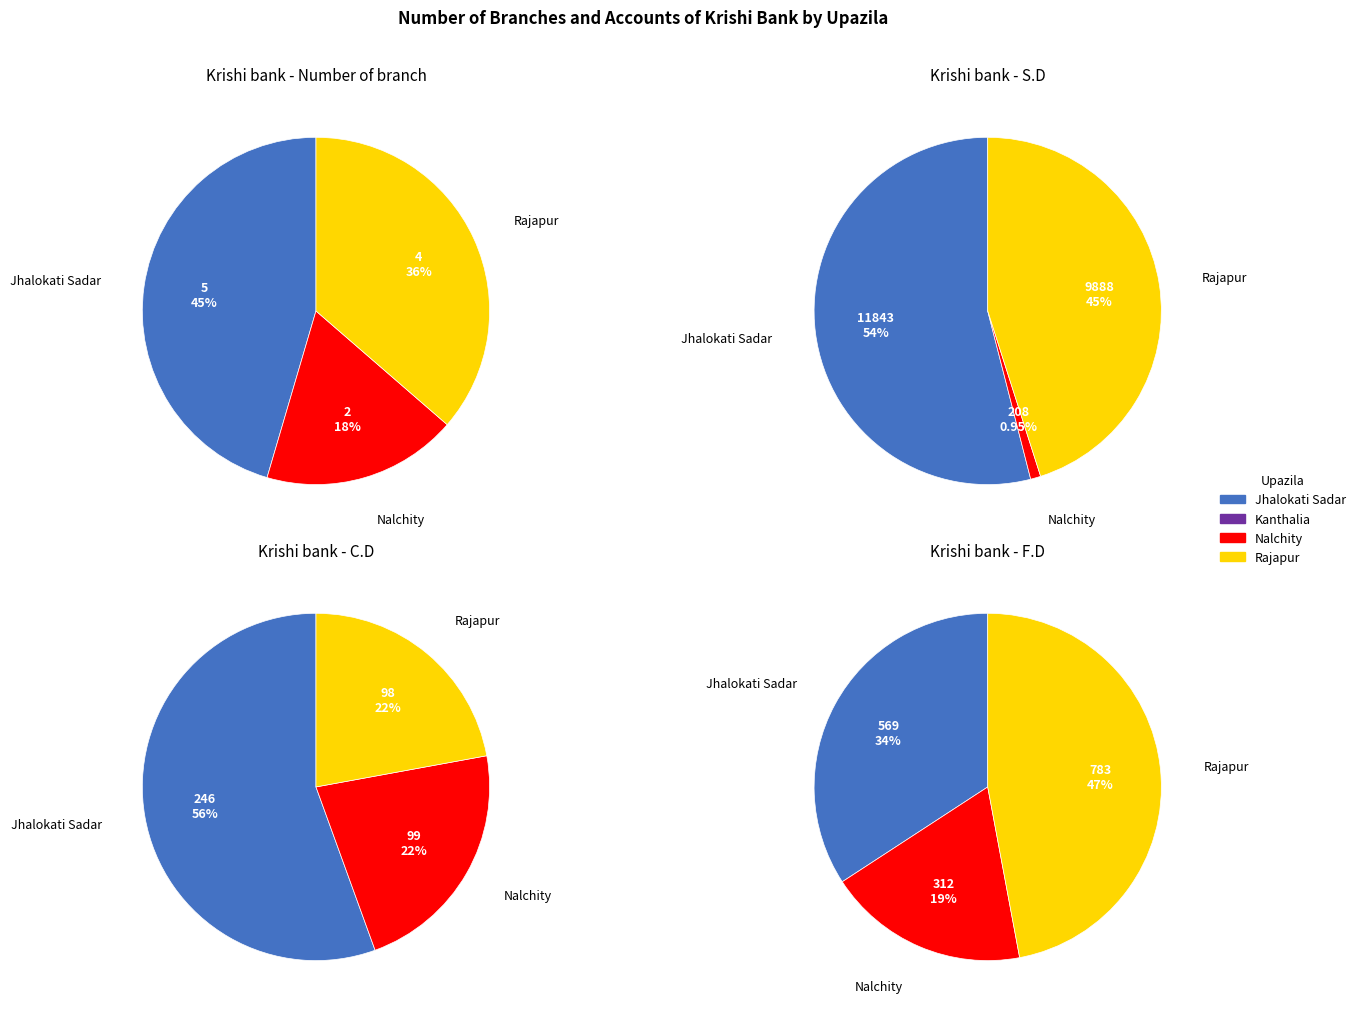

What is the difference between the highest and lowest values at Nalchity?

310